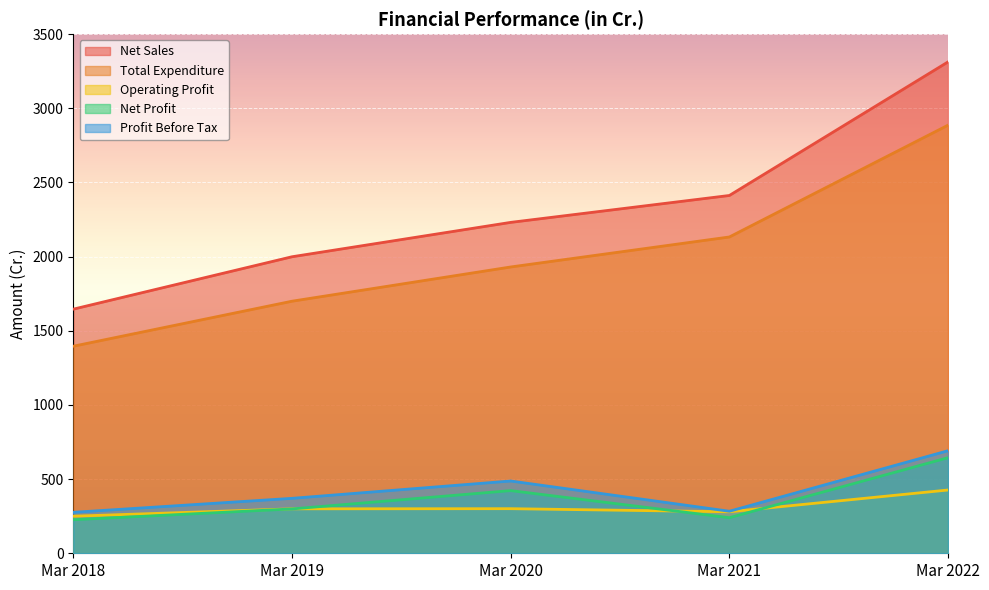

Where does the Total Expenditure series first go above 1930?

Mar 2020